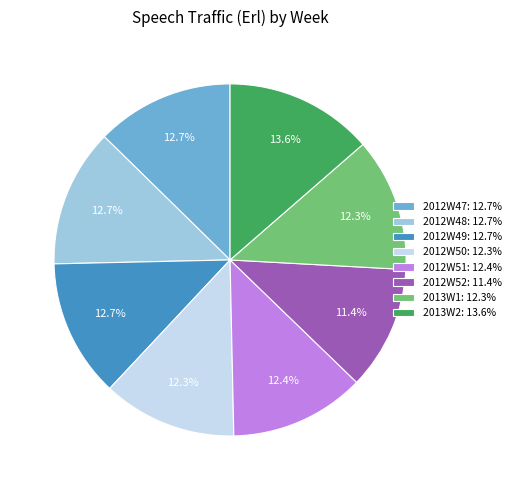

How many slices are in this pie chart?

8